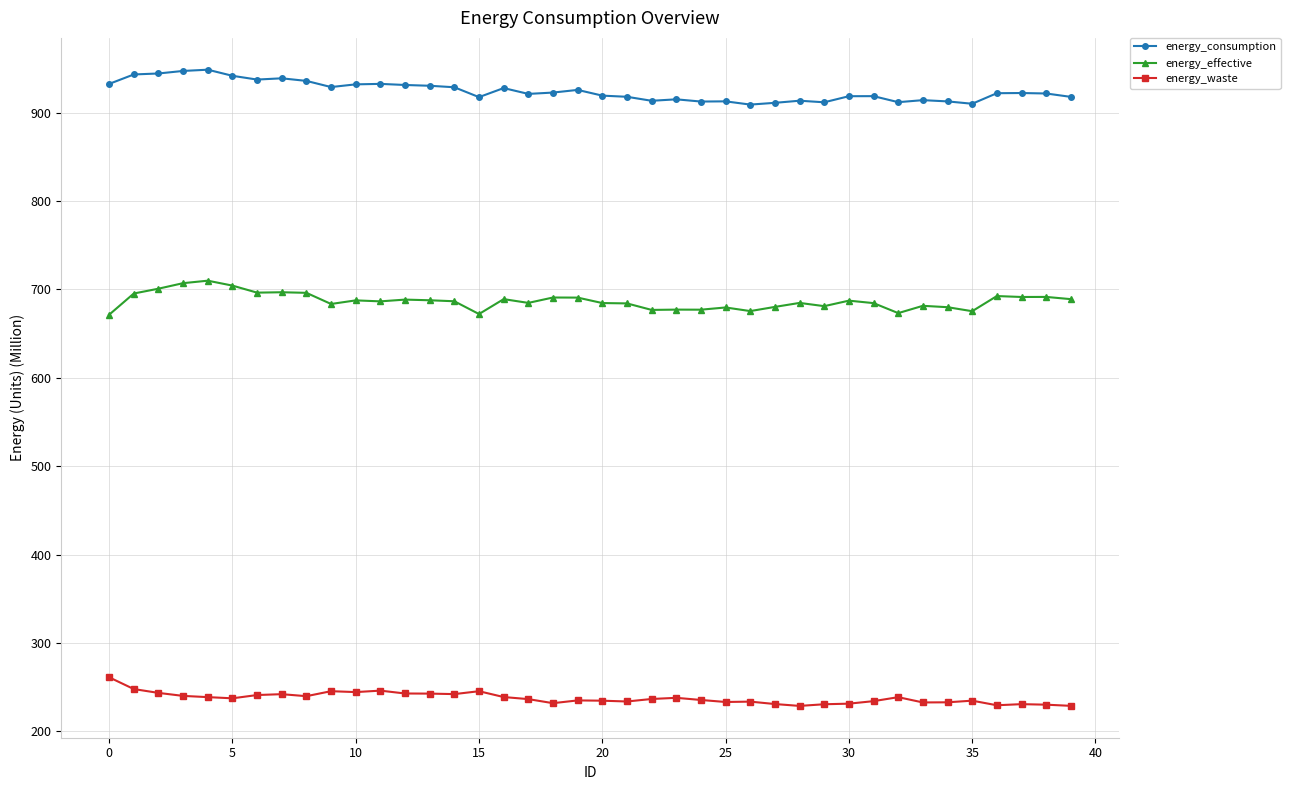

At how many categories does at least one series exceed 517?

40